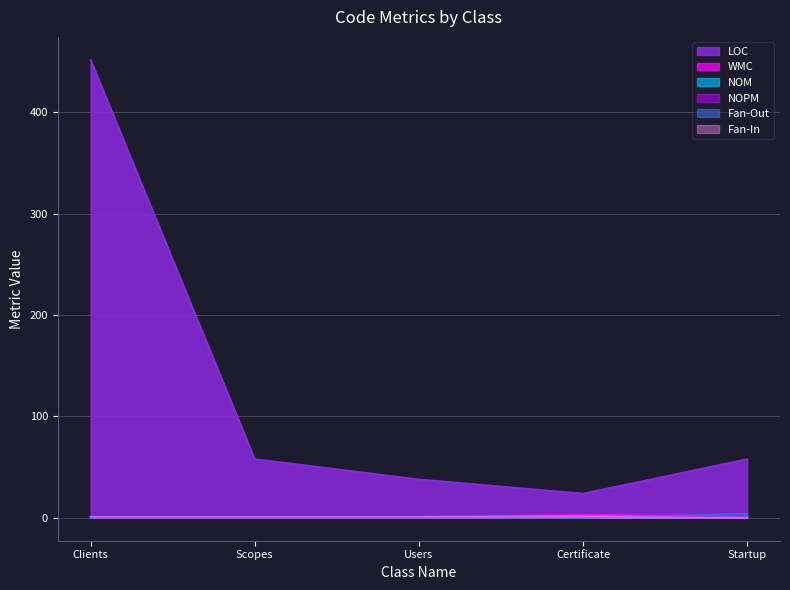

What is the sum of the Fan-Out values at Clients and Startup?

4